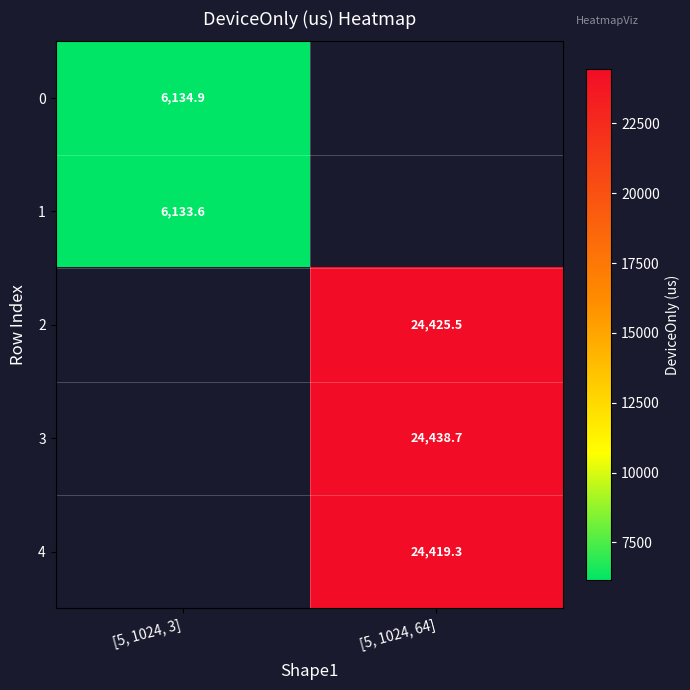

How many categories are shown in the chart?

2